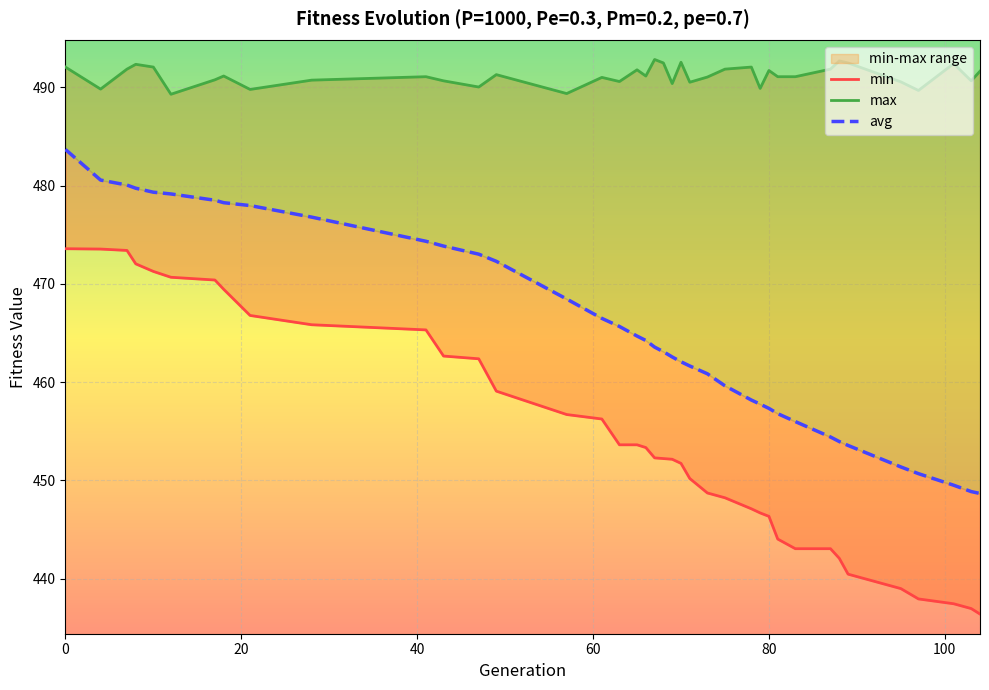

The avg series shows 110.6 at 10. True or false?

False